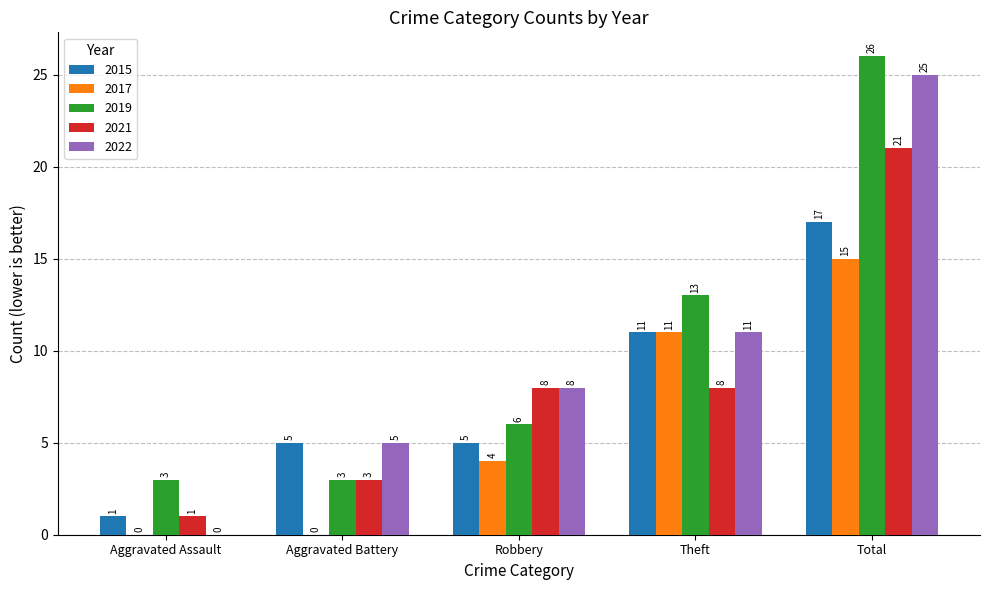

Are the bars grouped side by side (vs. stacked)?

Yes